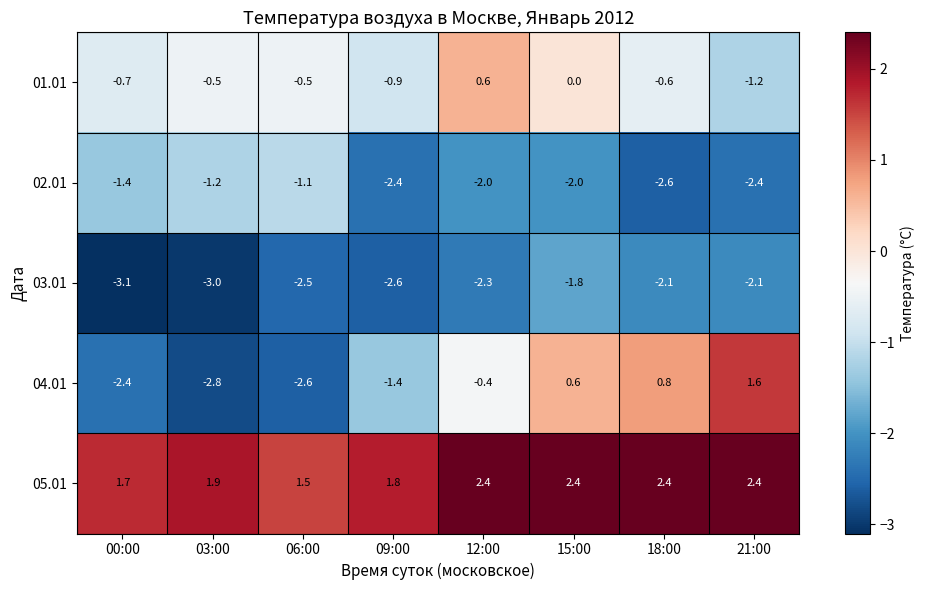

At how many categories does at least one series exceed 1?

8